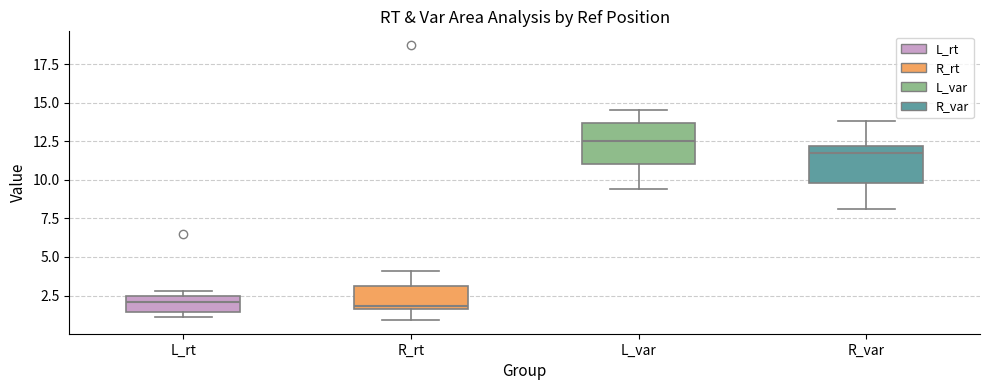

Where does the upper whisker of the box for R_var end on the y-axis? The values are not printed on the chart, so give them approximately, as read against the axis.

14.0